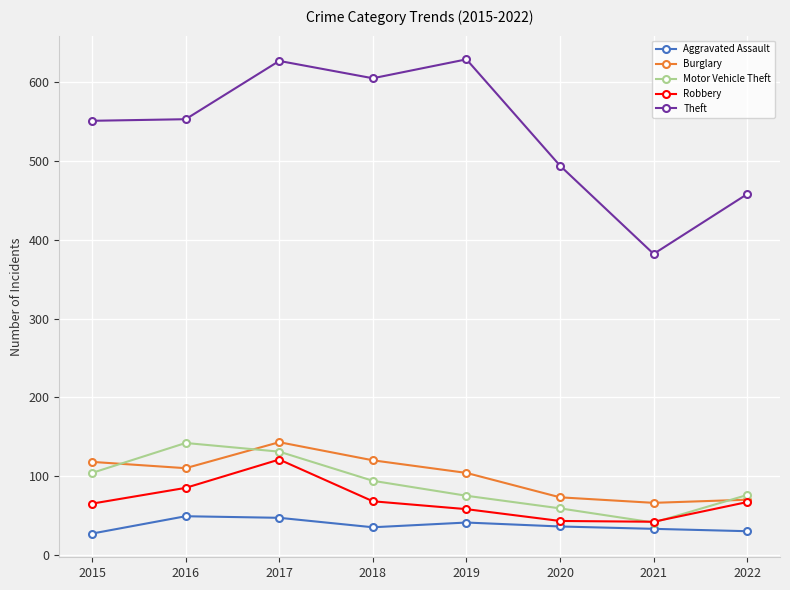

Rank the series at 2020 from lowest to highest value.

Aggravated Assault, Robbery, Motor Vehicle Theft, Burglary, Theft